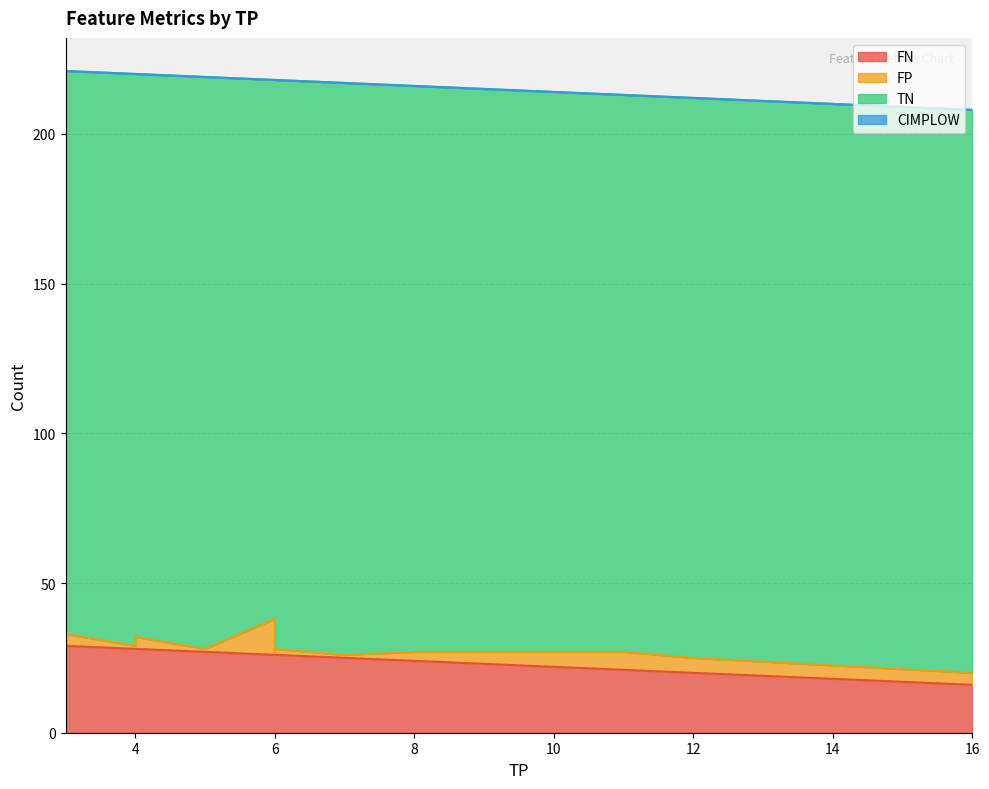

What is the average value of the TN series?

189